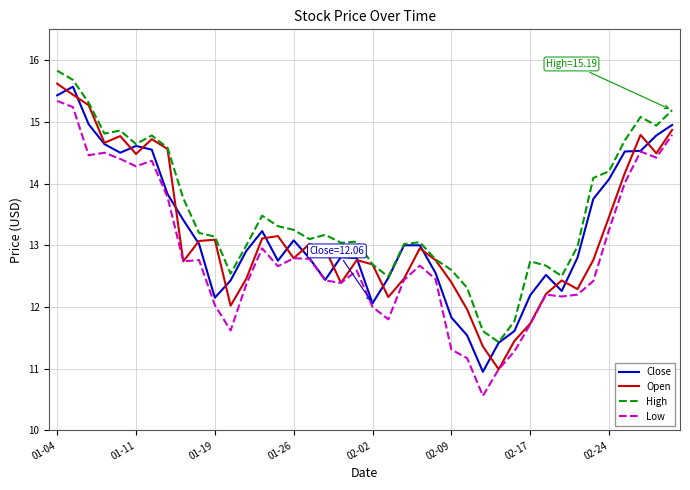

What is the maximum value shown in the chart?

15.8